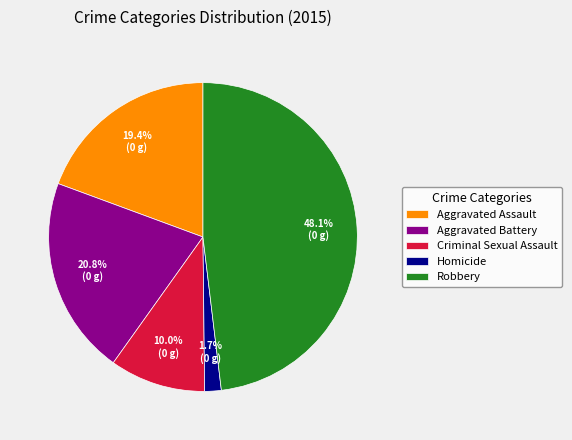

Which category has the smallest portion of the pie?

Homicide